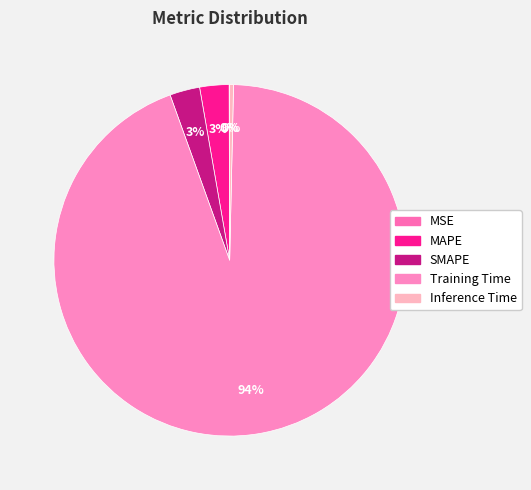

What portion of the pie excludes MAPE?

97.3%